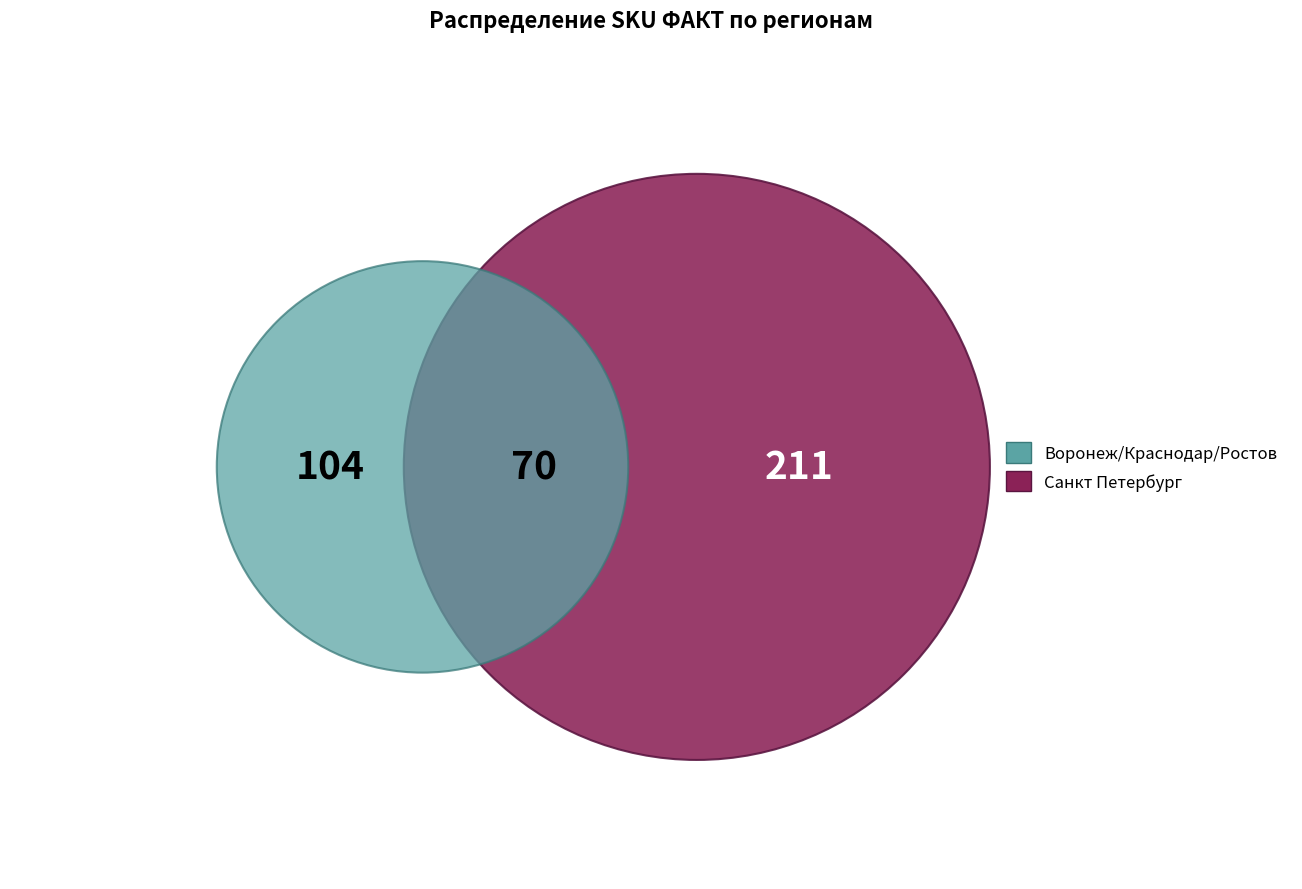

What is the largest slice in the pie chart?

Санкт Петербург (Большевиков)